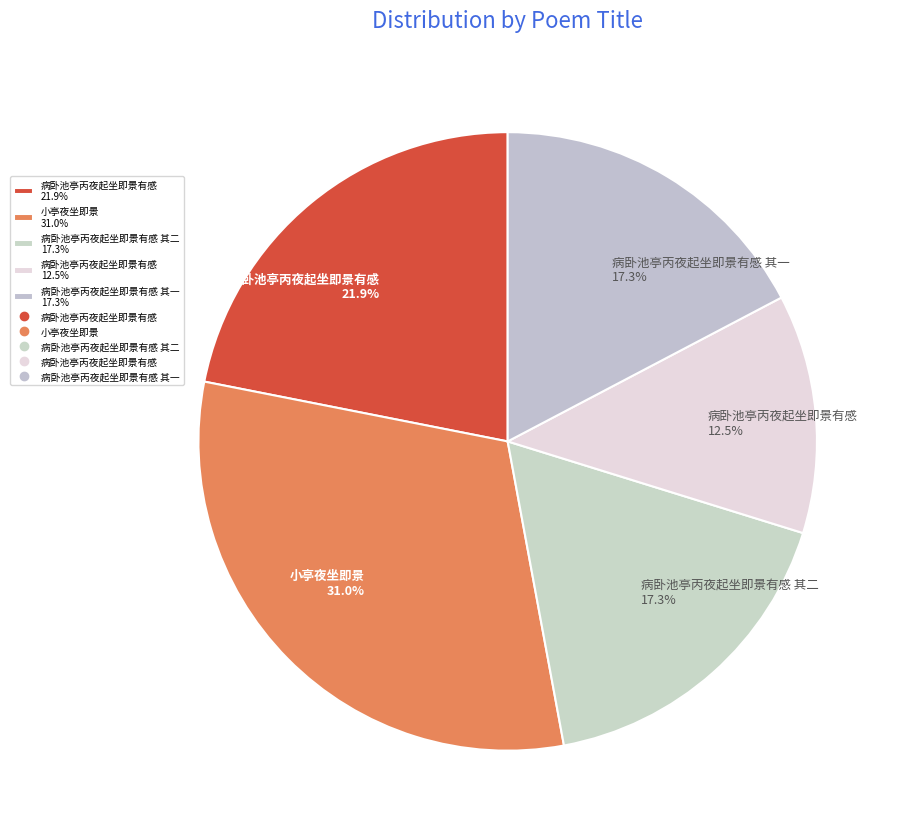

Is there any slice that represents more than half of the pie?

No